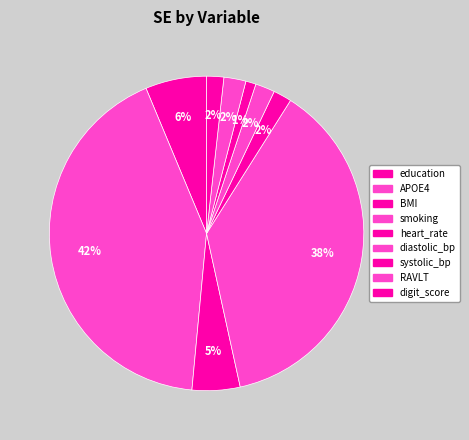

Which slice is the smallest?

systolic_bp